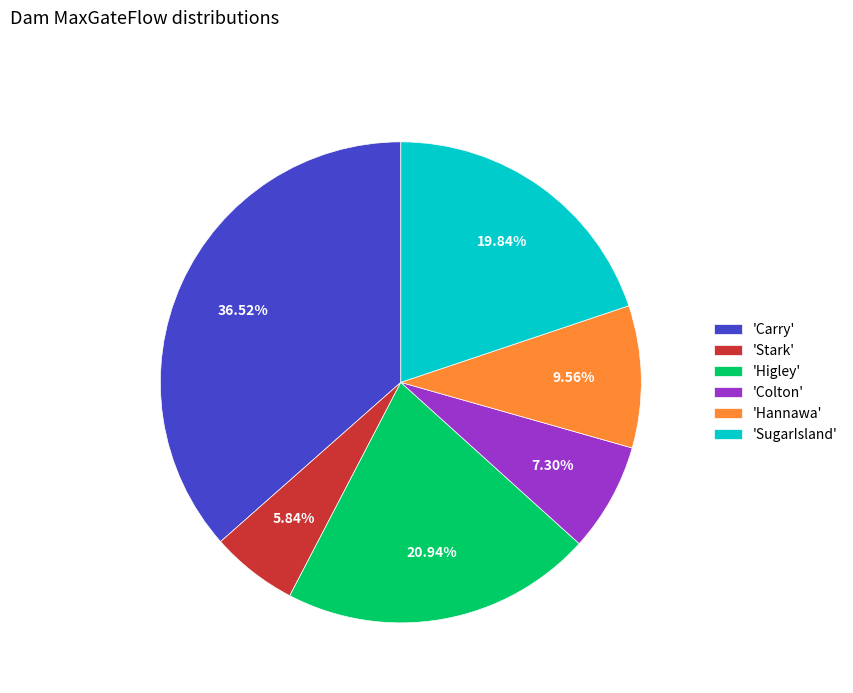

To the nearest percent, what is the difference between the largest and smallest slice percentages?

31%